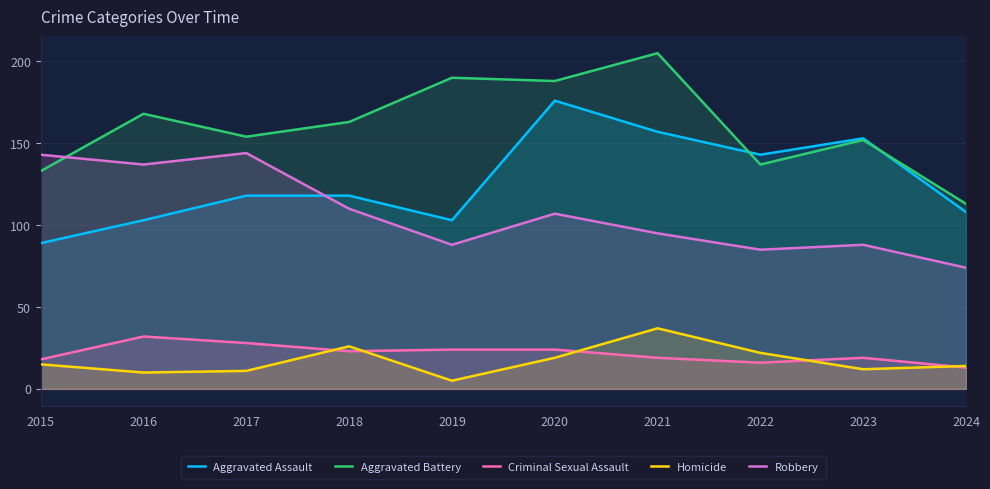

What is the approximate value of Robbery at 2016?

137